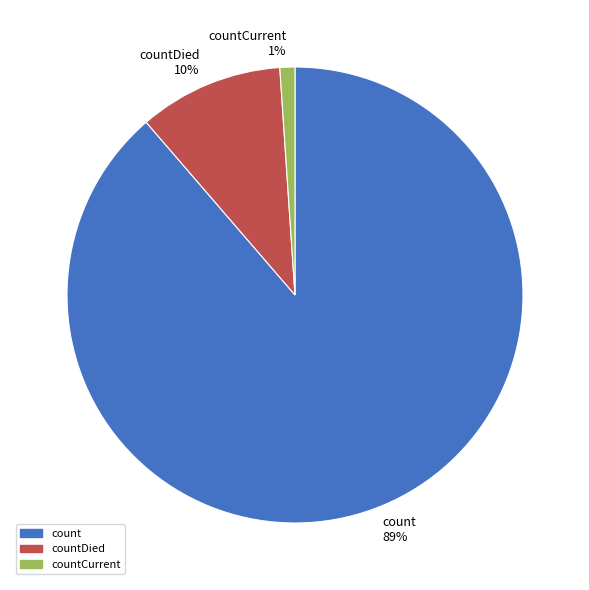

To the nearest percent, what is the average slice percentage?

33%